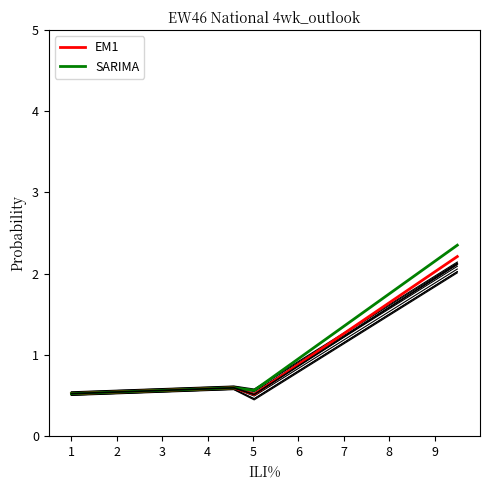

What is the value of the EM1 point at the 5th from the left?

0.6